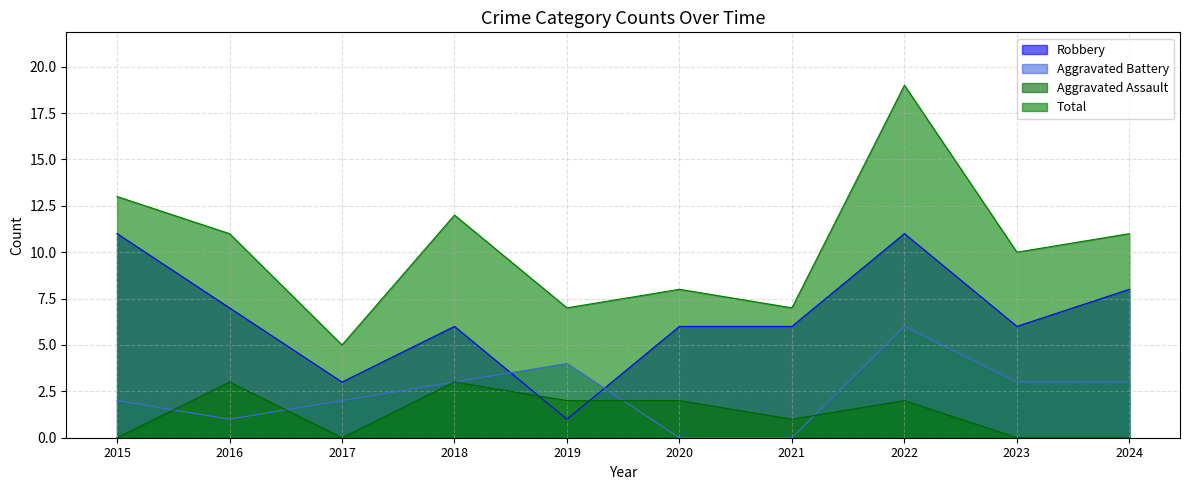

What is the value of the Aggravated Assault point at the 7th from the left?

1